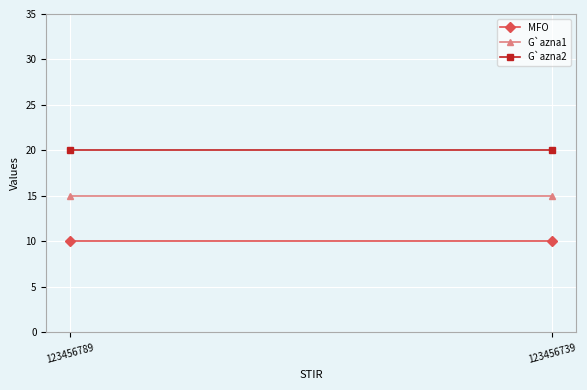

Which series has the widest spread of values?

MFO